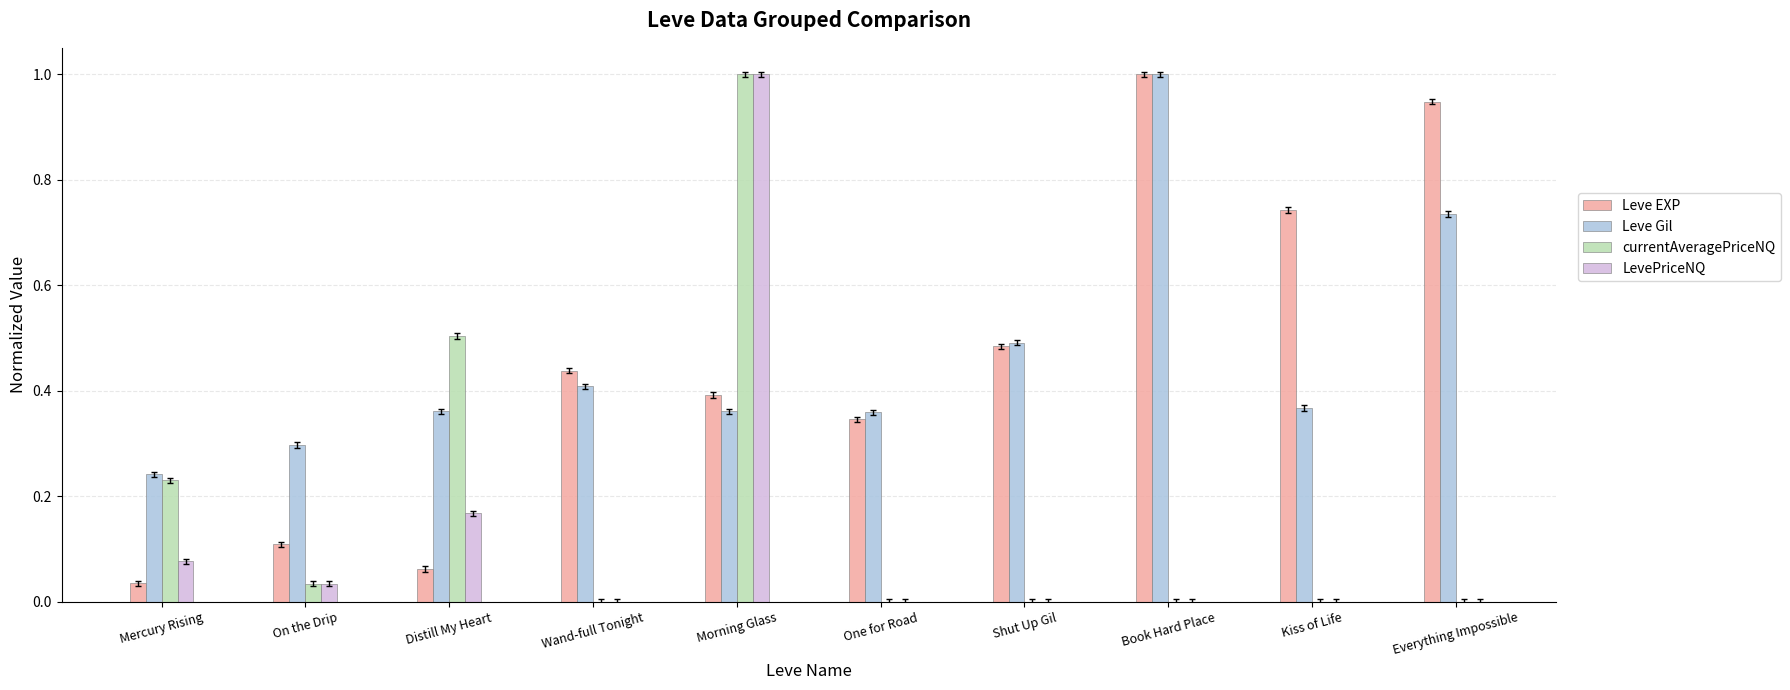

Is it true that LevePriceNQ equals 0.1 at Mercury Rising?

True